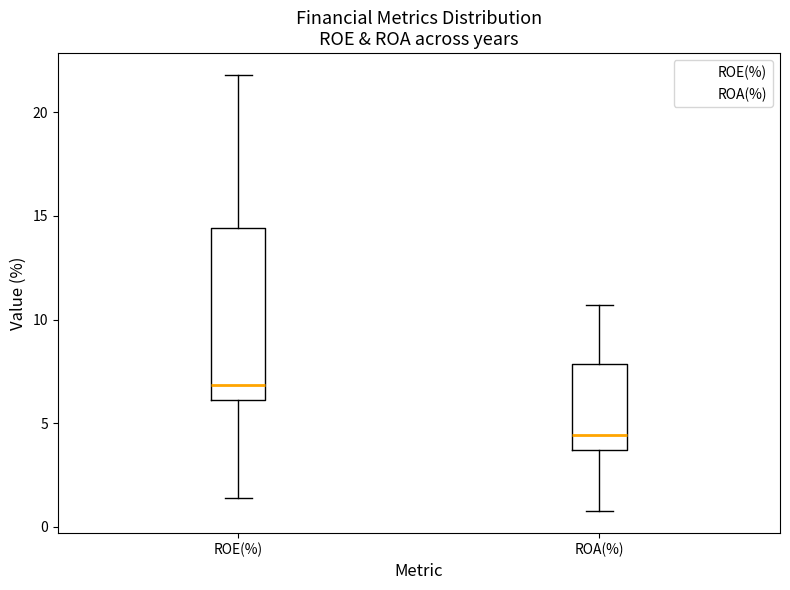

Which box is the tallest, from its lower edge to its upper edge?

ROE(%)